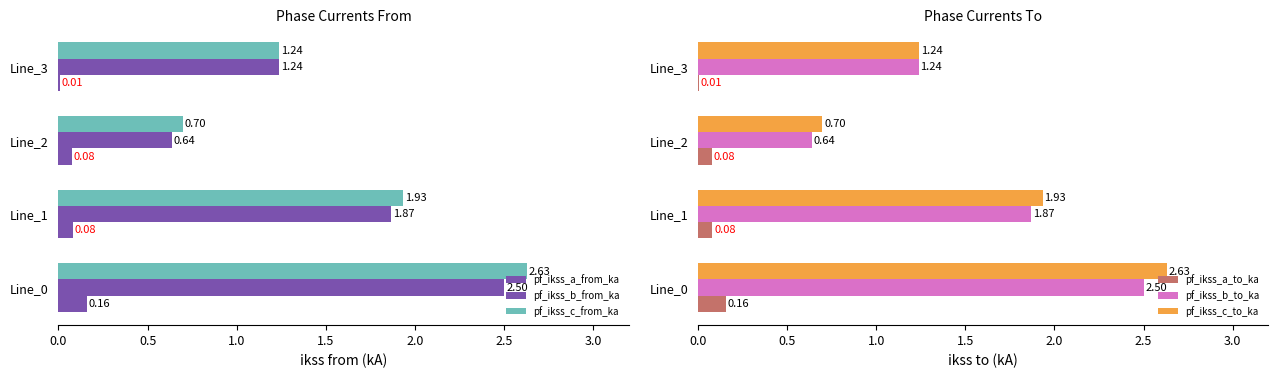

Is the value of pf_ikss_c_from_ka at 1.0 greater than the value of pf_ikss_a_from_ka at 0.0?

Yes